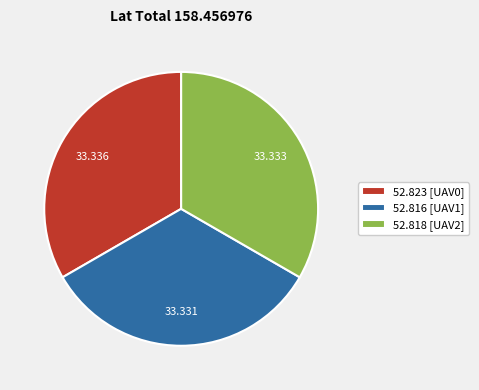

Is there a majority slice in this chart?

No